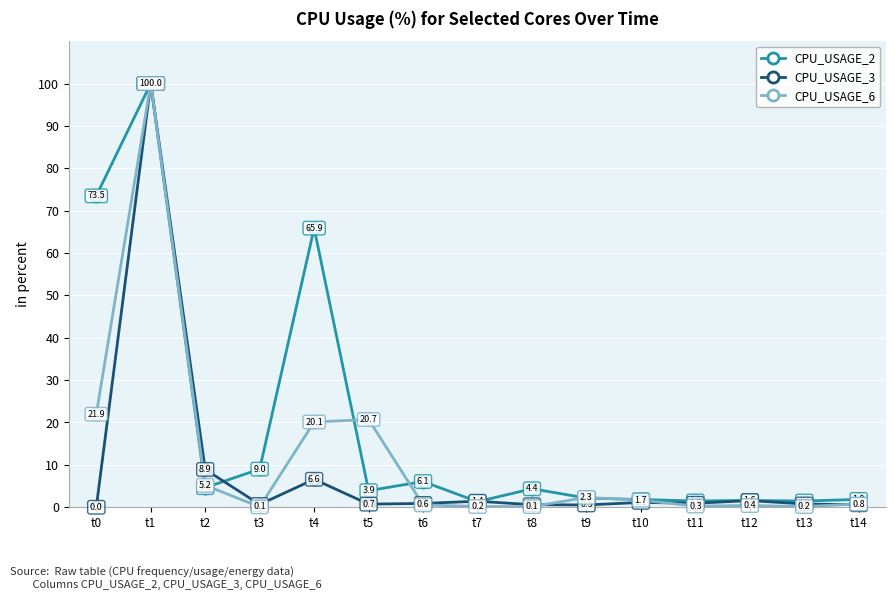

What is the difference between the CPU_USAGE_3 values at t11 and t10?

0.2